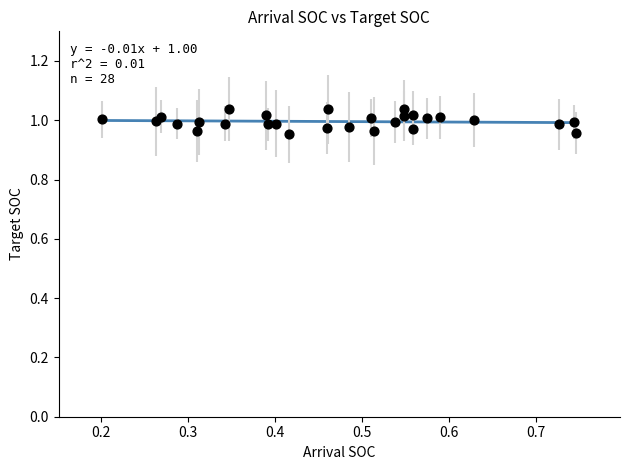

What is the range of X values (max minus min)?

0.5